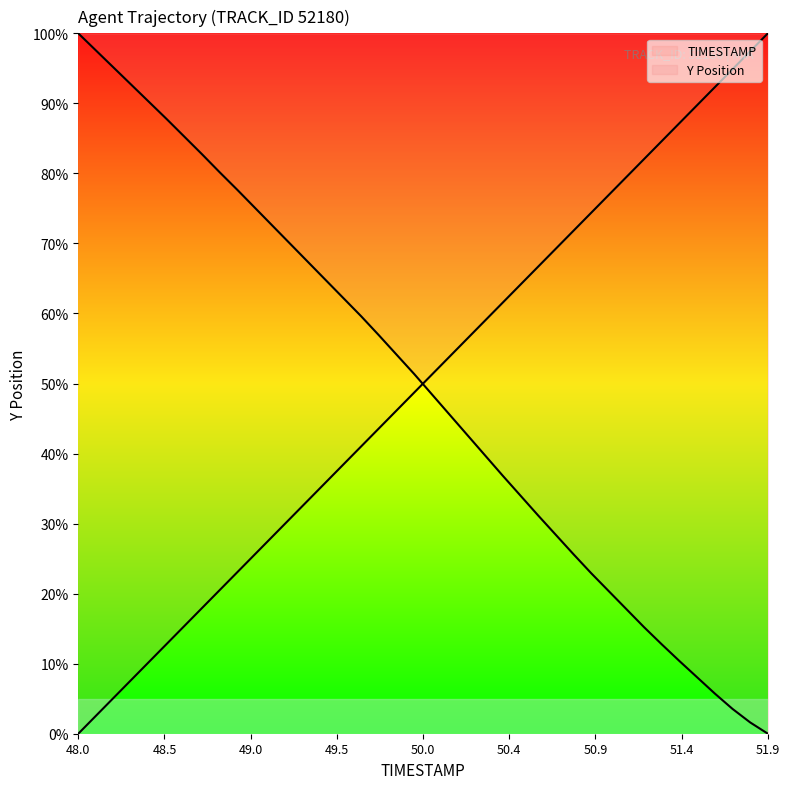

How many lines are shown in the chart?

2